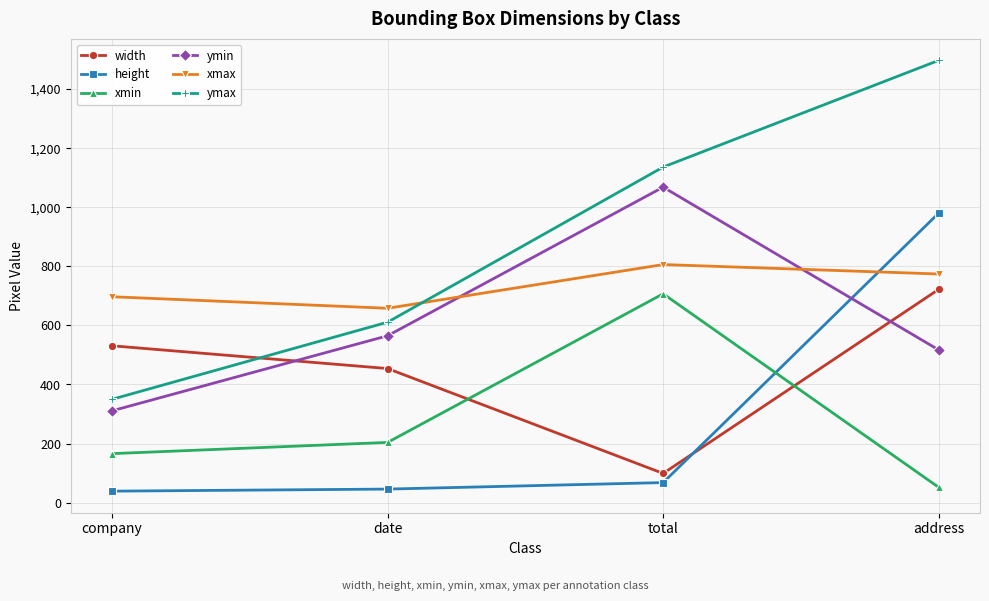

What is the label of the 4th point from the left?

address